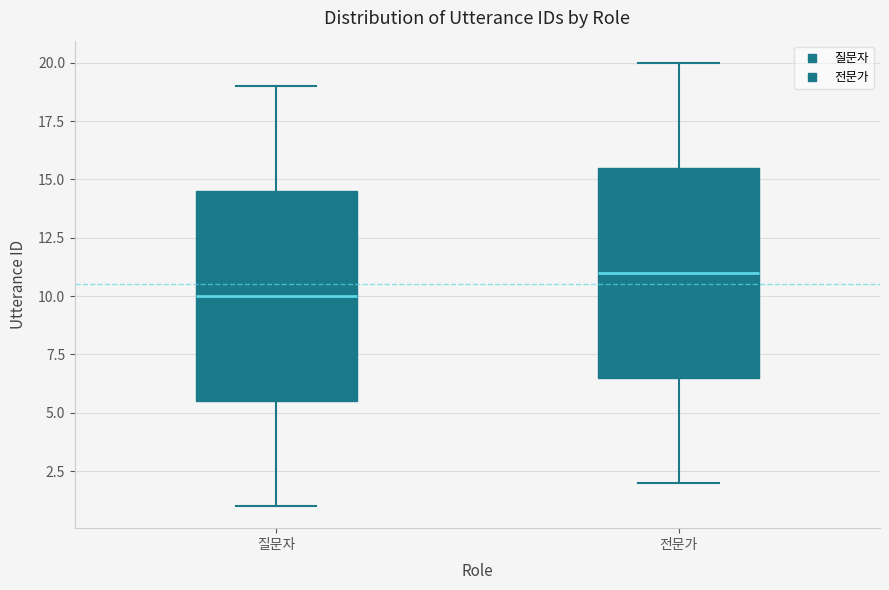

Reading left to right, transcribe this box plot: for each box, give where its median line is, the range the box spans, and where its two whiskers end, as read against the y-axis. The values are not printed on the chart, so give them approximately, as read against the axis.

질문자: median 10.0, box 5.5 to 14.5, whiskers 1.0 to 19.0
전문가: median 11.0, box 6.5 to 15.5, whiskers 2.0 to 20.0